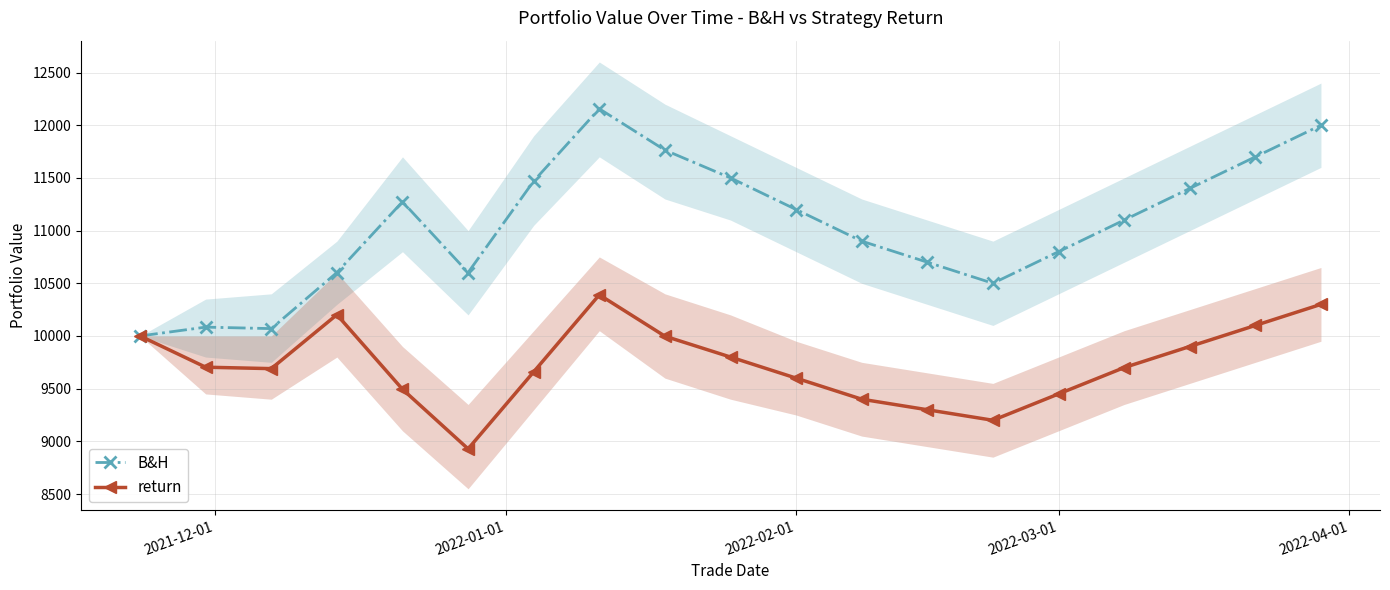

How many lines are shown in the chart?

2